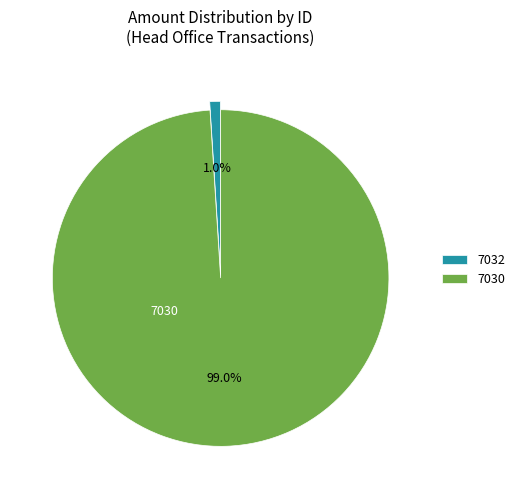

To the nearest percent, what is the average slice percentage?

50%